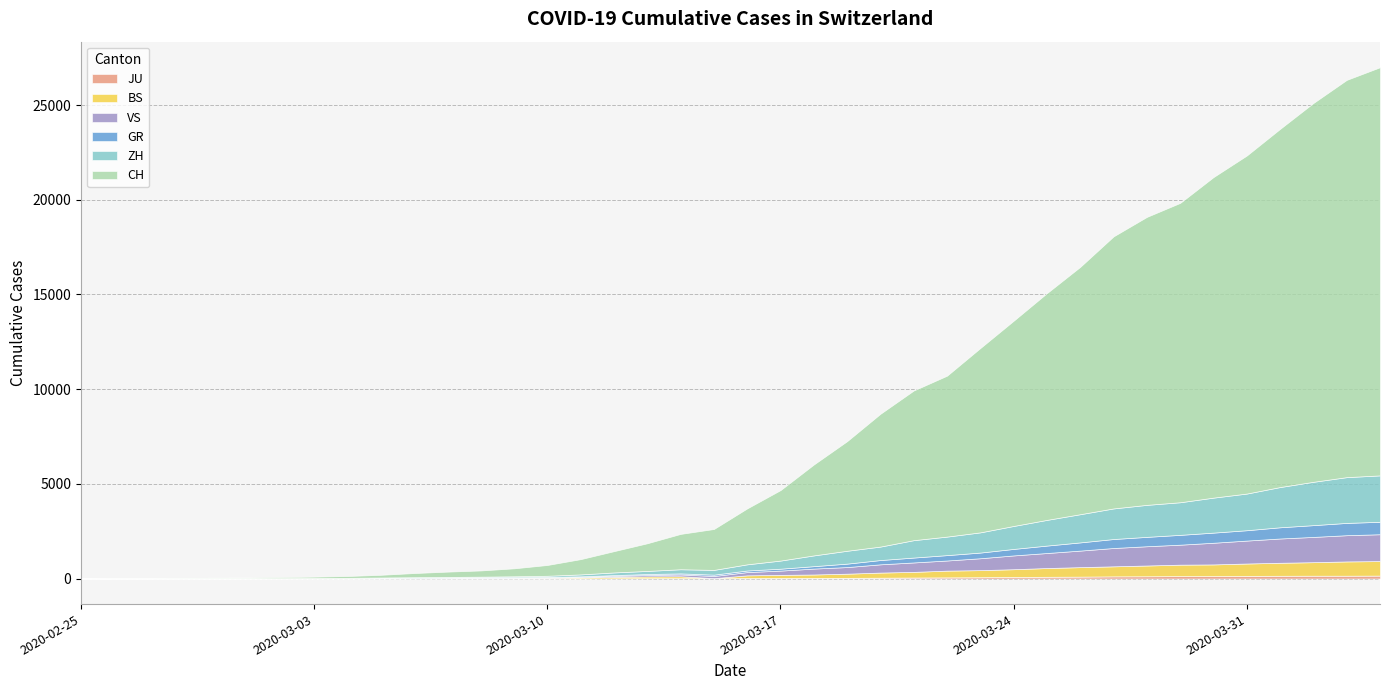

Rank the series by their maximum value, from lowest to highest.

JU, GR, BS, VS, ZH, CH